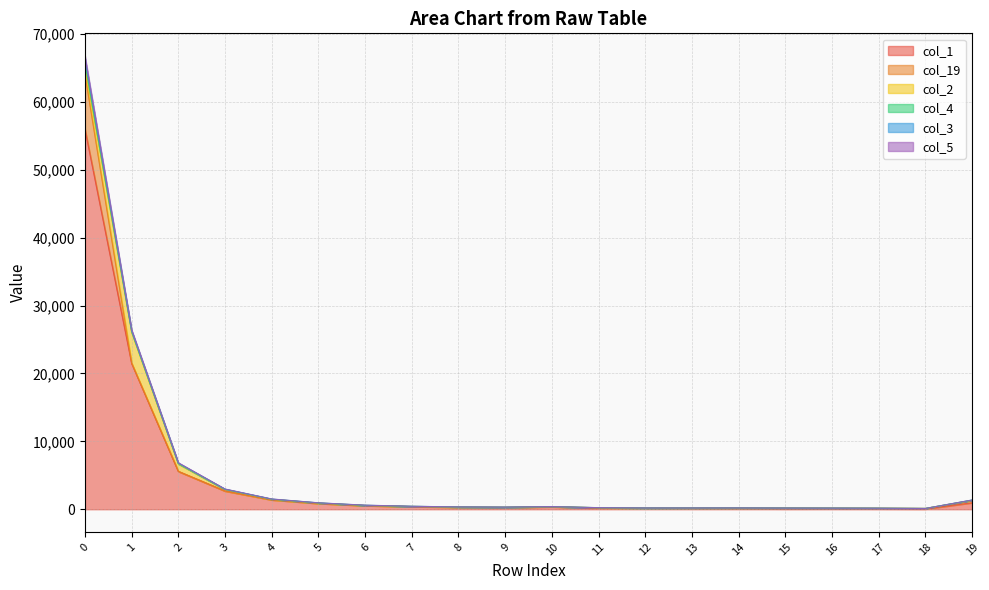

How many interior local peaks does the col_1 series have?

2